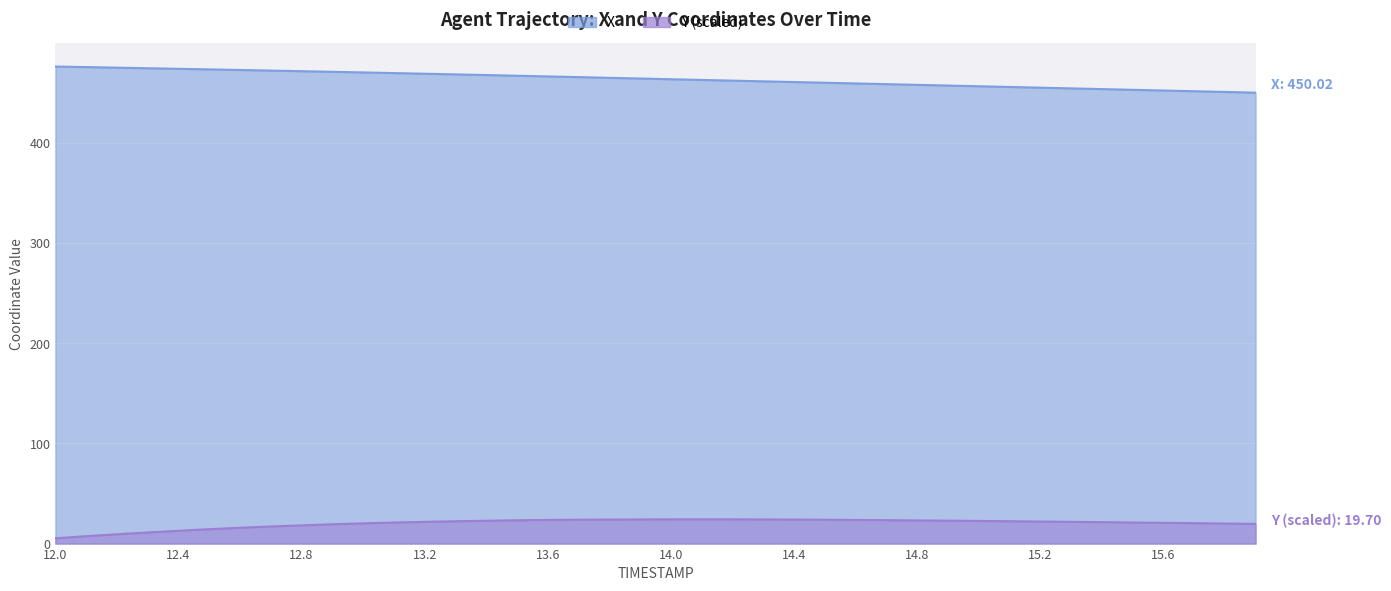

The X series shows 462.0 at 14.2. True or false?

True